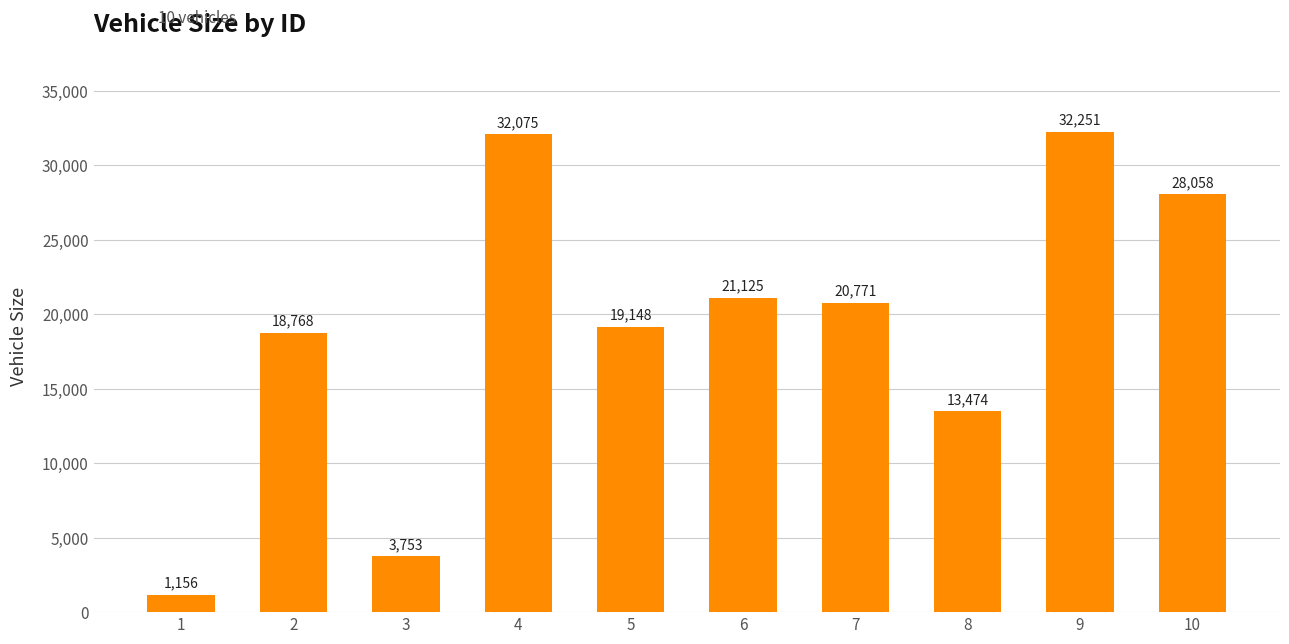

Does the chart contain any negative values?

No